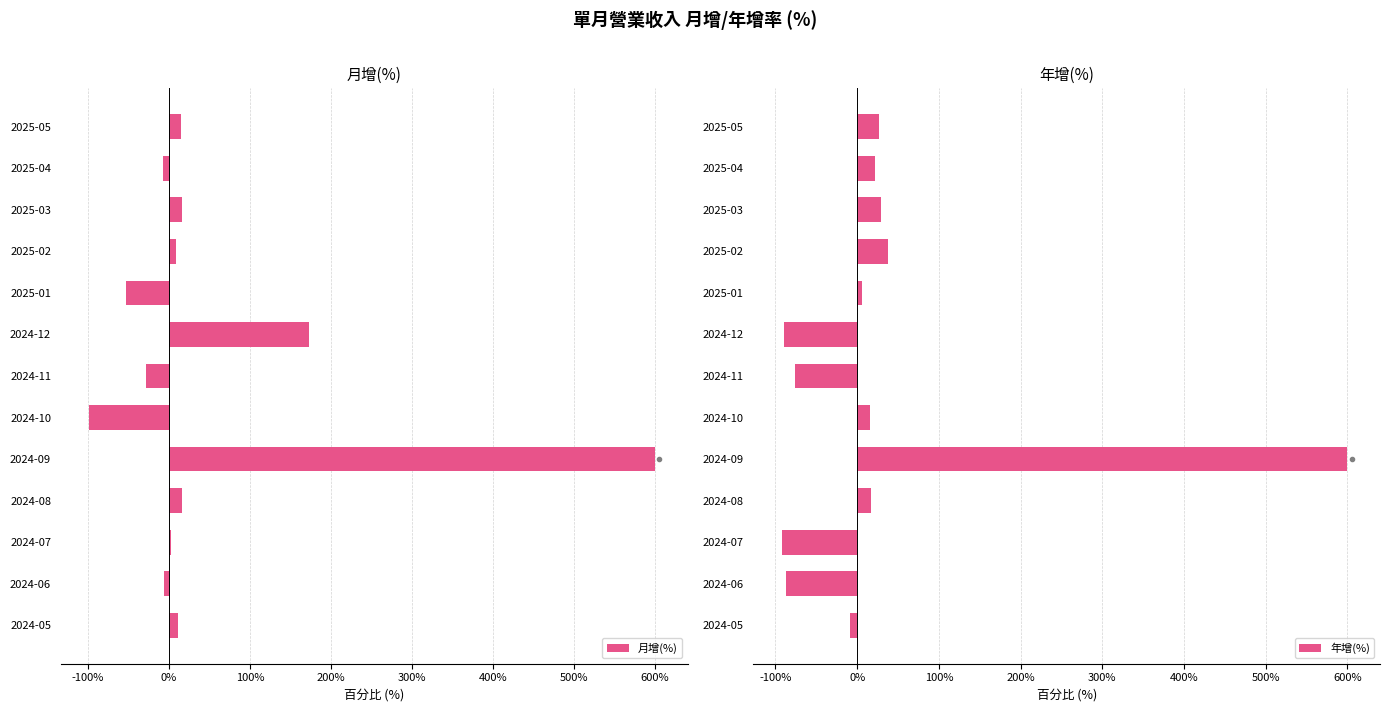

What is the maximum value for 月增(%)?

600.0